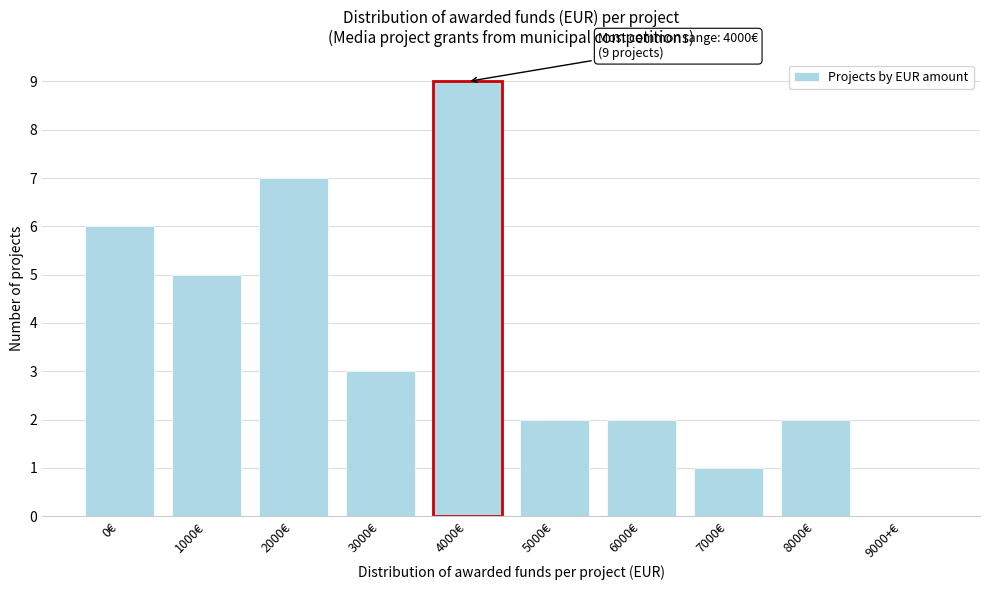

Reading left to right, transcribe all the data shown in this chart.

0€=6	1000€=5	2000€=7	3000€=3	4000€=9	5000€=2	6000€=2	7000€=1	8000€=2	9000+€=0